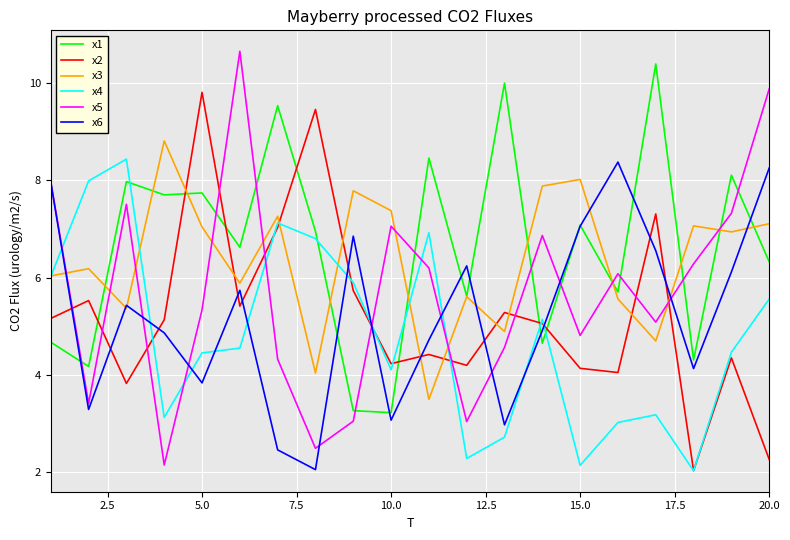

How many intersections are there between x6 and x2?

12